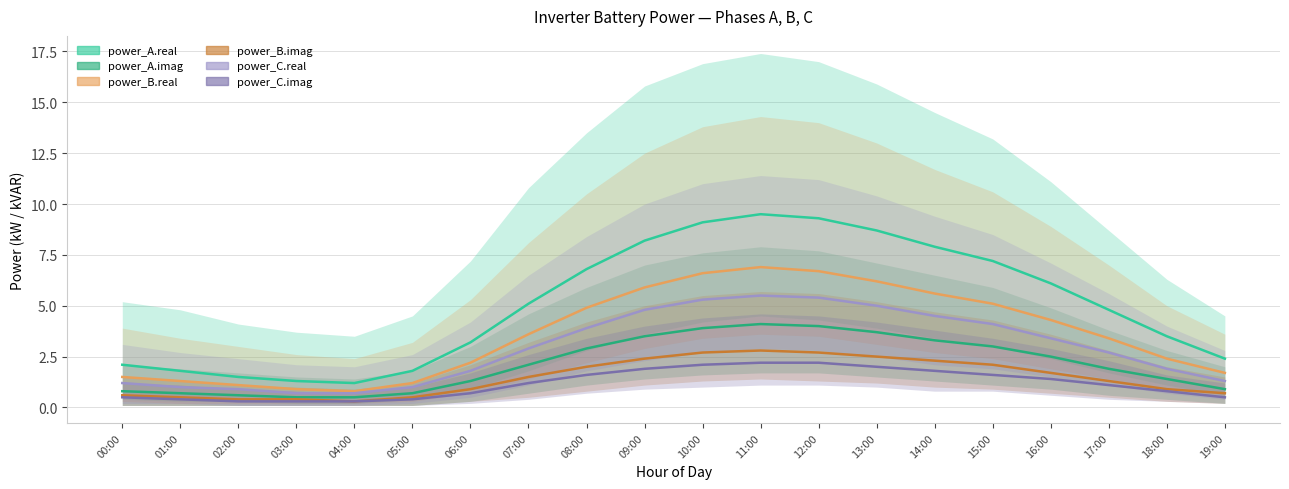

At which category does the chart reach its minimum across all series?

04:00